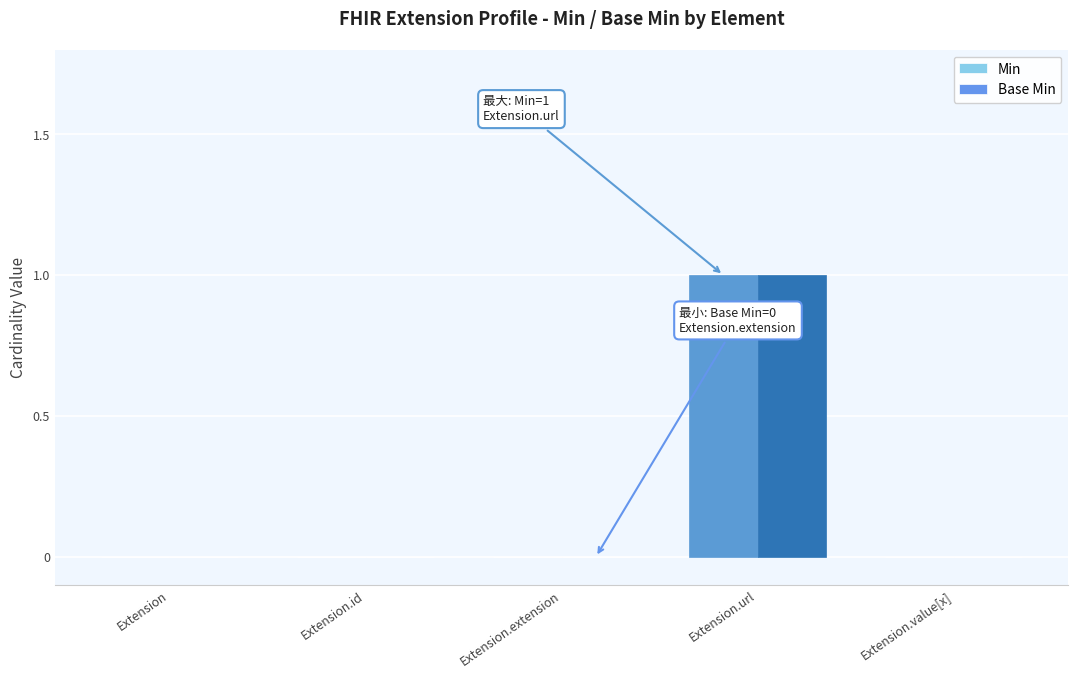

At which label does Min reach its peak?

Extension.url